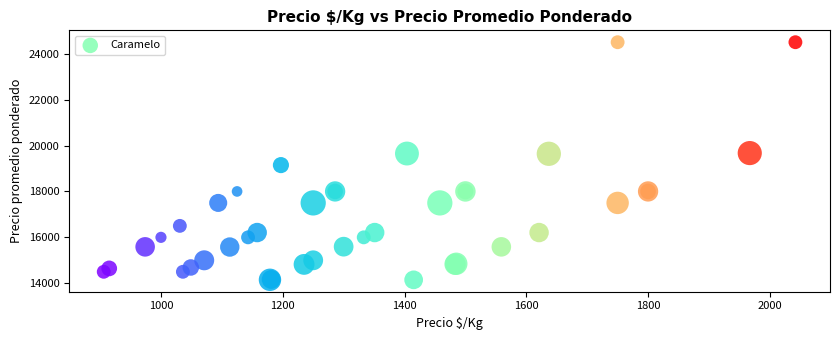

What Y value in the scatter plot is closest to 19324?

19147